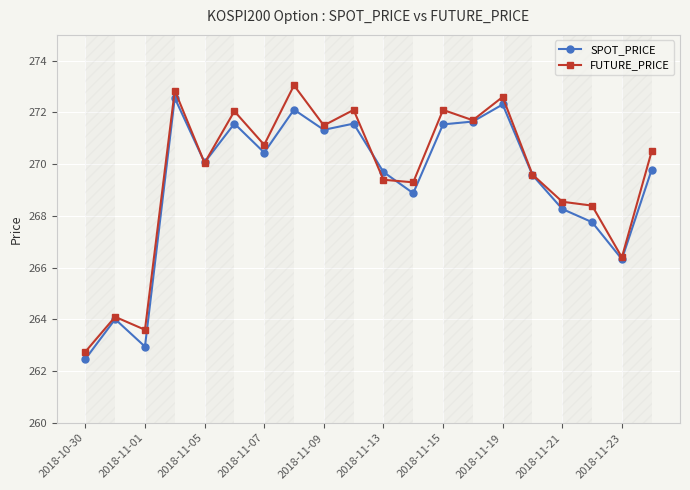

What is the lowest value of the SPOT_PRICE series?

262.5